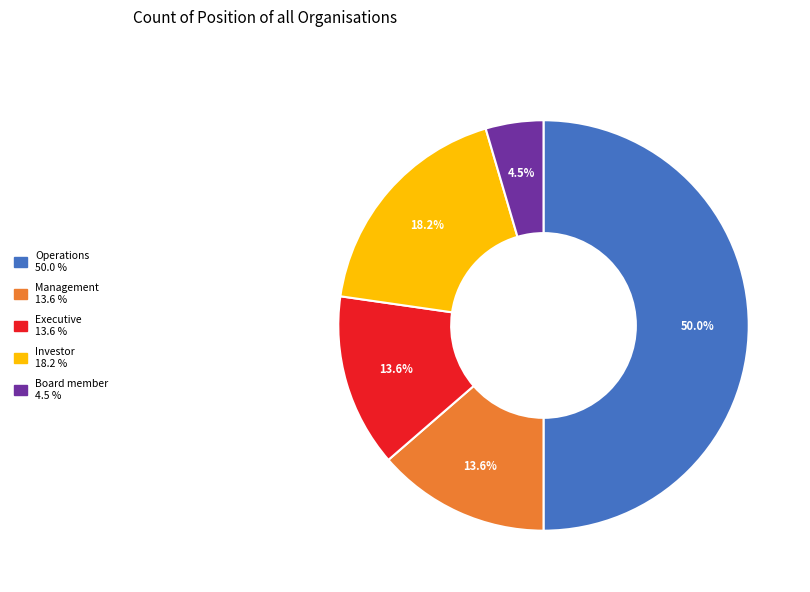

What is the largest slice in the pie chart?

Operations